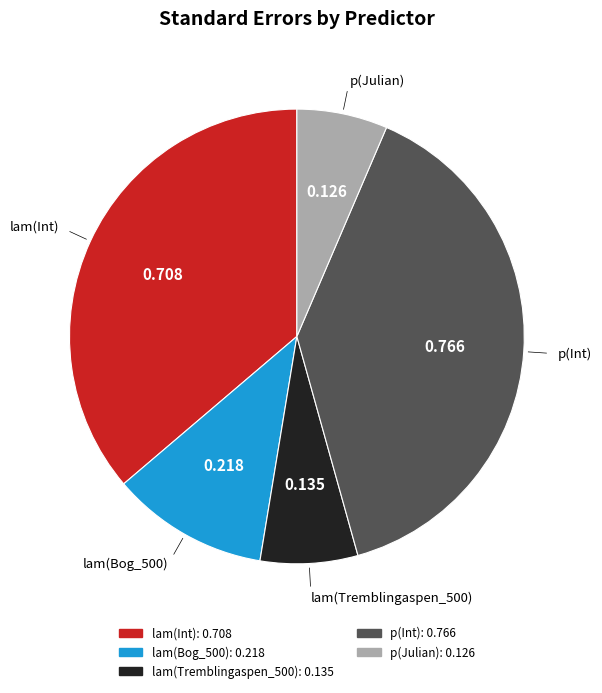

True or false: lam(Bog_500) accounts for 11% of the total.

True